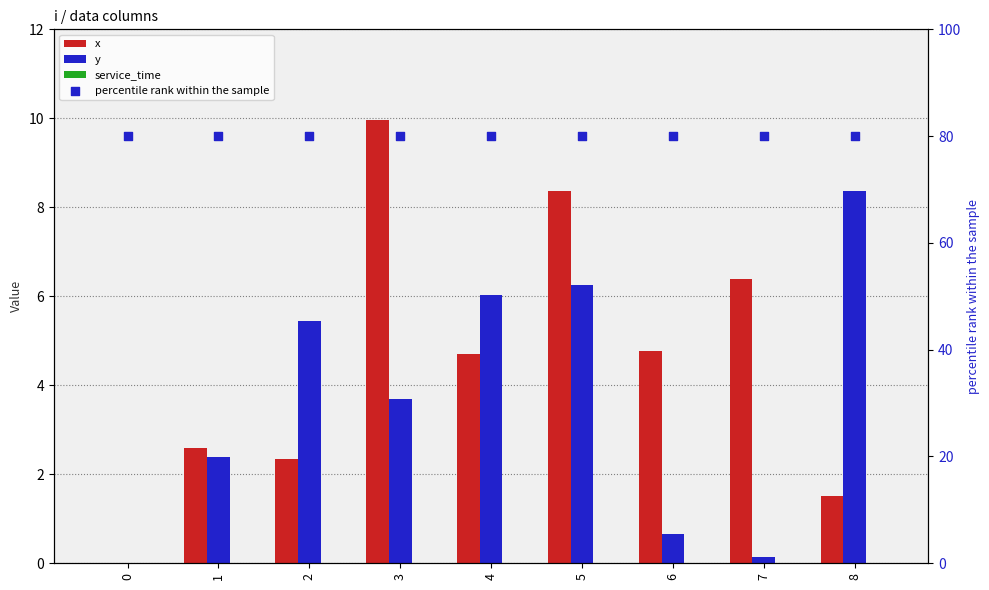

At which category is the sum across all series the highest?

5